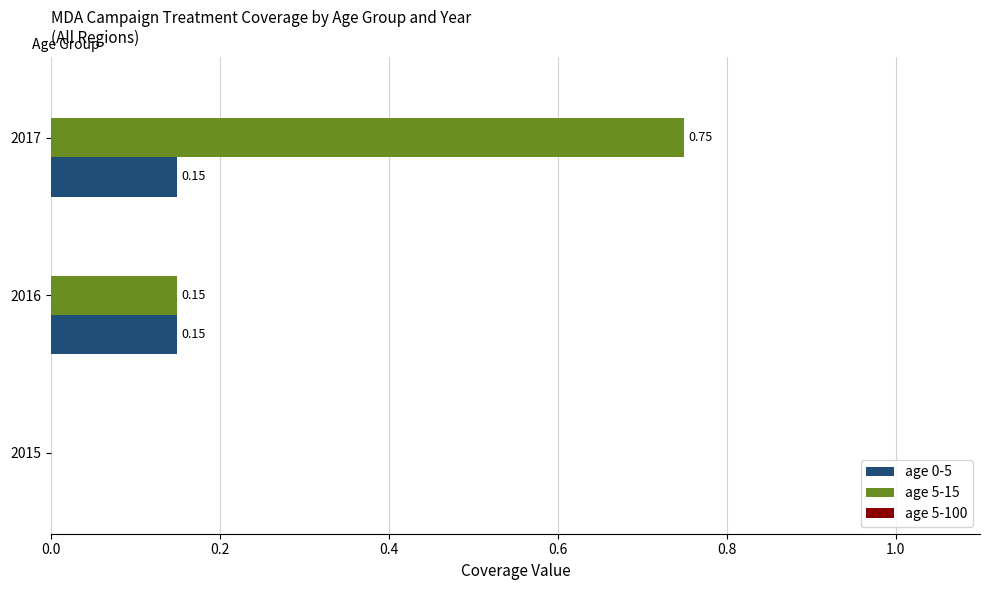

Is the value of age 5-15 at 2017 greater than the value of age 0-5 at 2016?

Yes